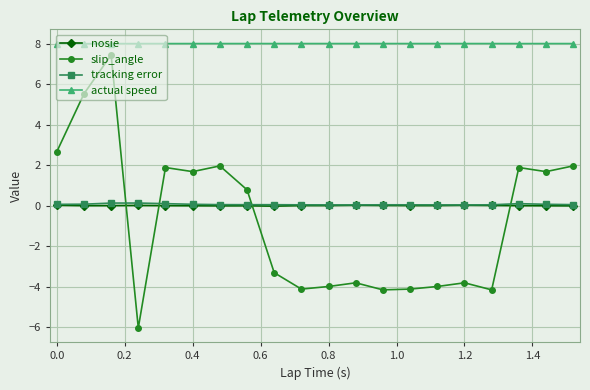

True or false: actual speed and tracking error intersect in this chart.

False